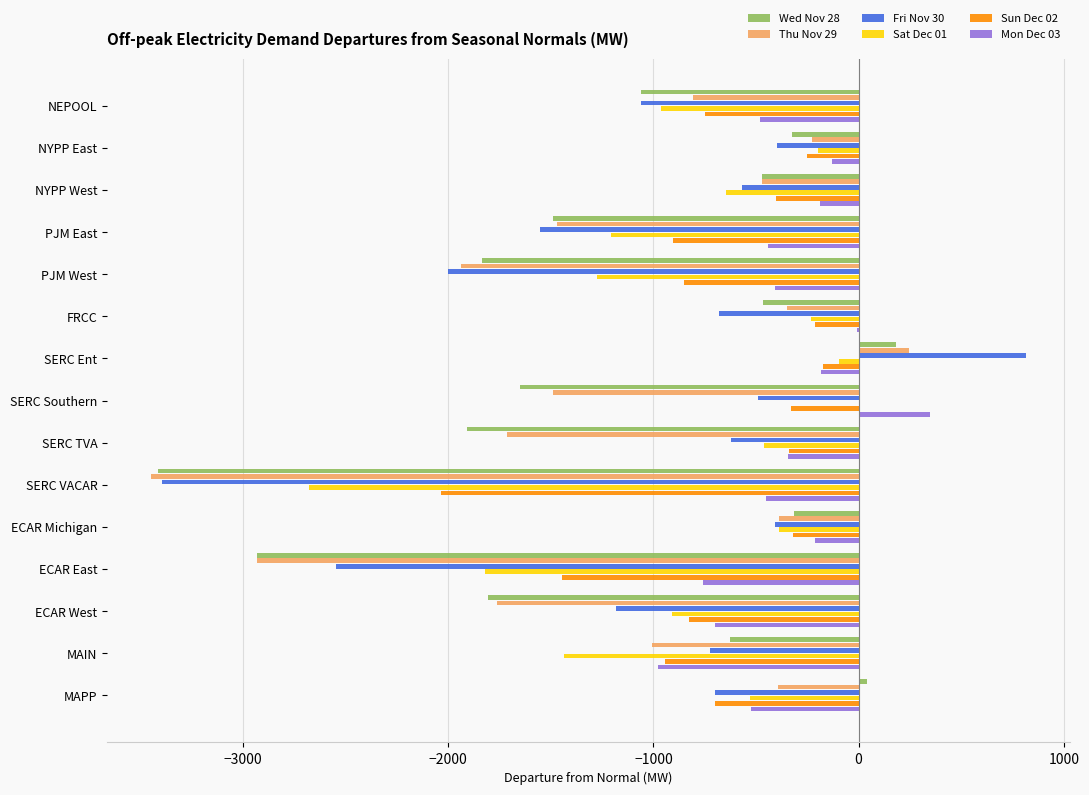

Between SERC TVA and SERC VACAR, which series saw the biggest shift?

Fri Nov 30